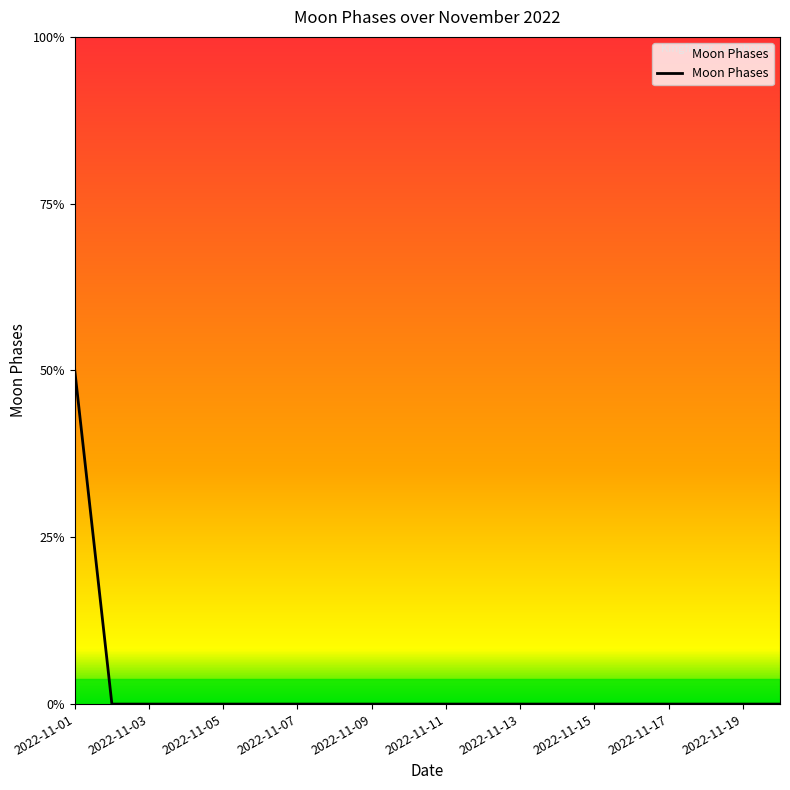

Where is the data nearest to the value 1?

2022-11-01